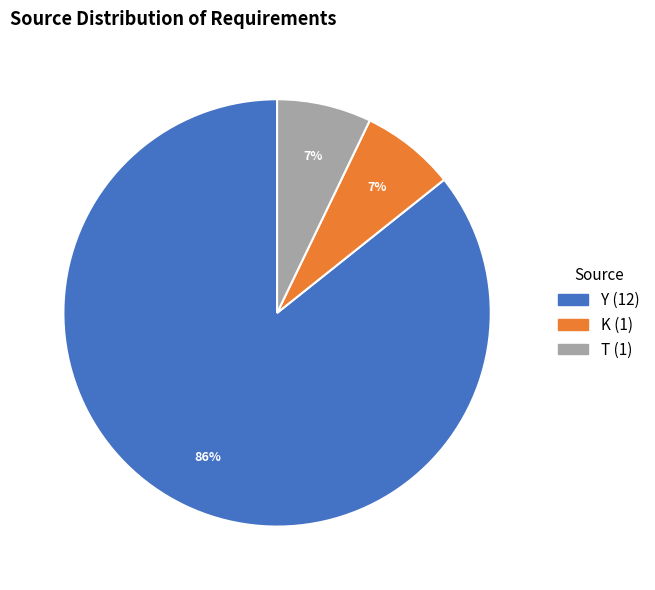

How many segments does this pie chart have?

3